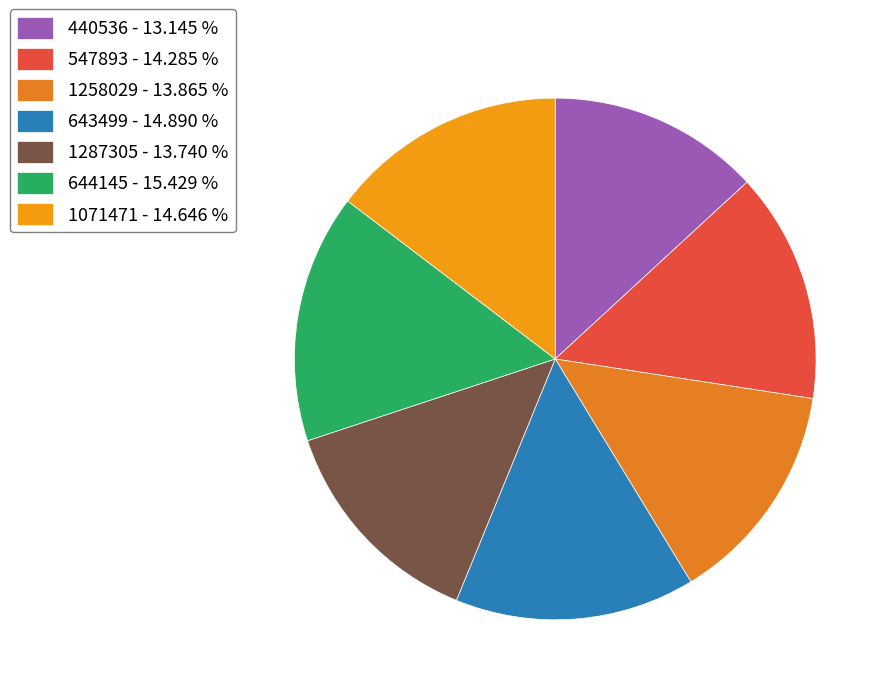

Does 440536 represent more than half of the total?

No